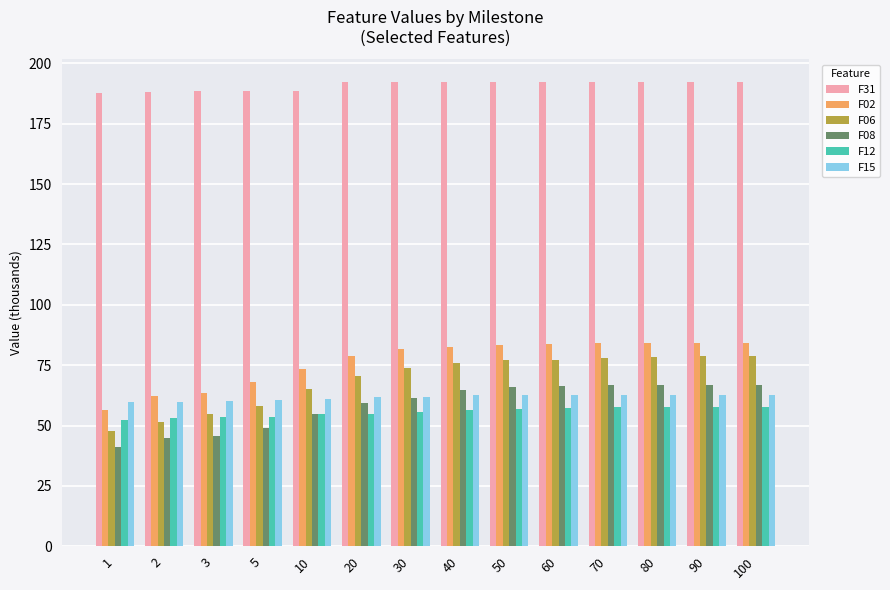

What is the value of the F31 bar at the 10th from the left?

192.1